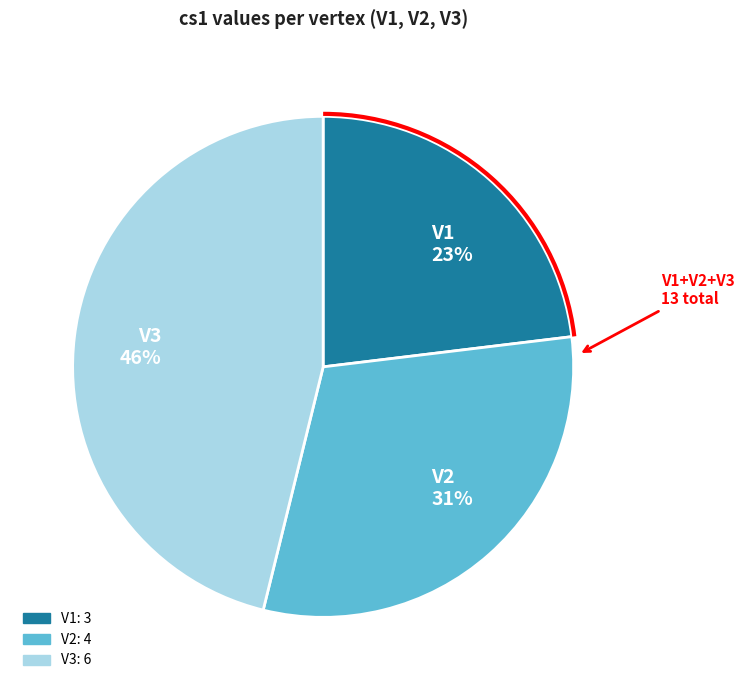

Count the number of slices in the pie.

3